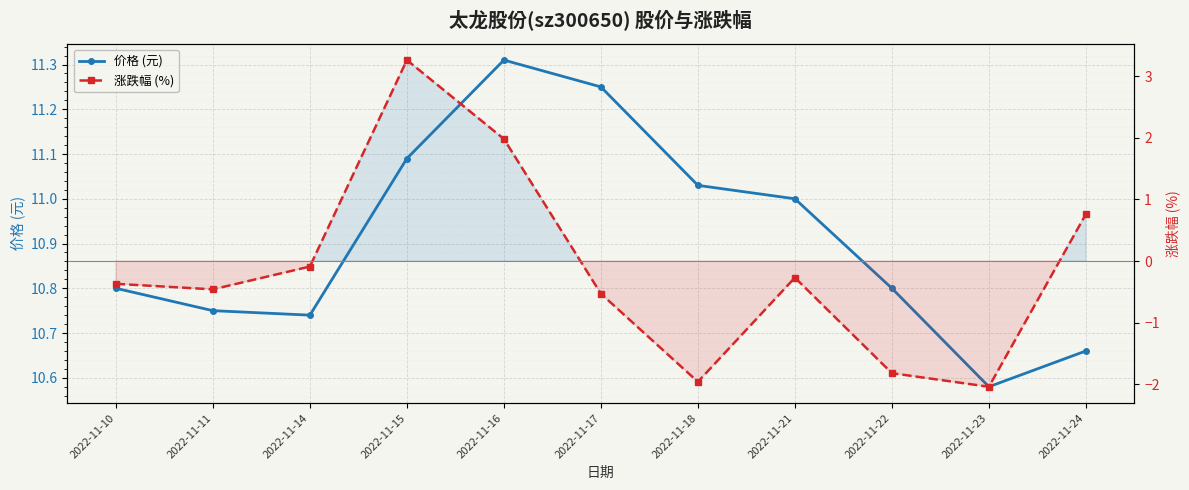

Reading left to right, extract all data points from this chart.

价格 (元): 2022-11-10=10.8	2022-11-11=10.8	2022-11-14=10.7	2022-11-15=11.1	2022-11-16=11.3	2022-11-17=11.2	2022-11-18=11.0	2022-11-21=11.0	2022-11-22=10.8	2022-11-23=10.6	2022-11-24=10.7
涨跌幅 (%): 2022-11-10=-0.4	2022-11-11=-0.5	2022-11-14=-0.1	2022-11-15=3.3	2022-11-16=2.0	2022-11-17=-0.5	2022-11-18=-2.0	2022-11-21=-0.3	2022-11-22=-1.8	2022-11-23=-2.0	2022-11-24=0.8